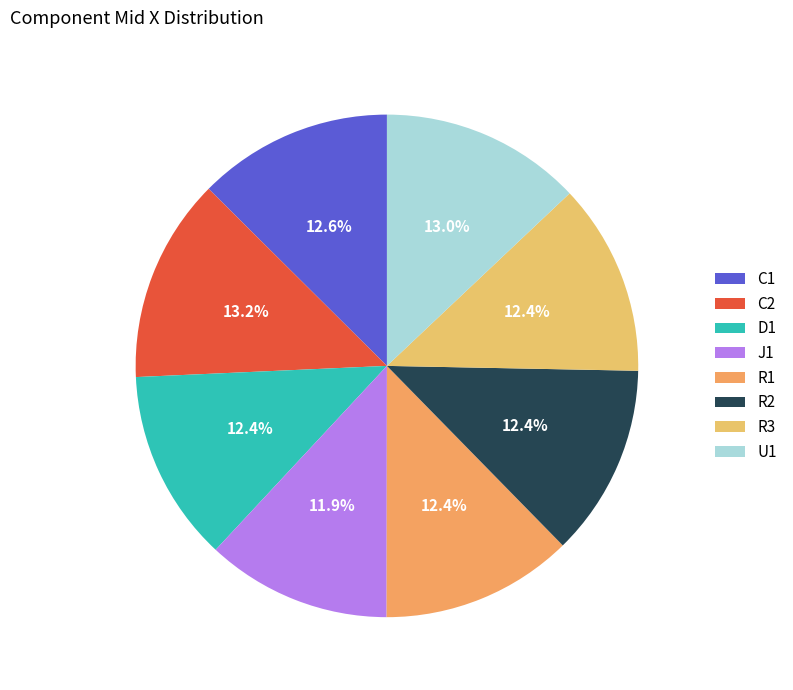

To the nearest percent, what is the combined percentage of R2 and R3?

25%